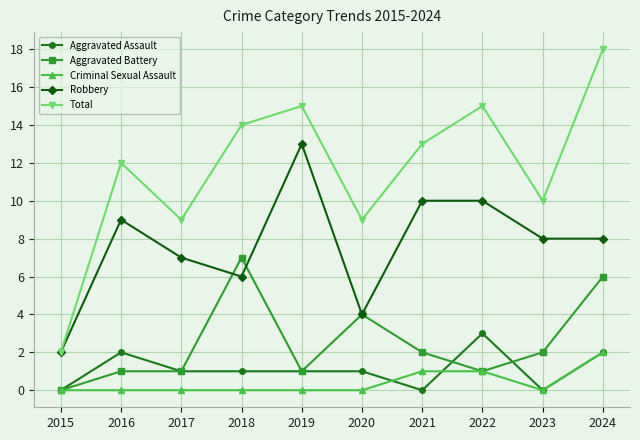

What is the greatest value displayed?

18